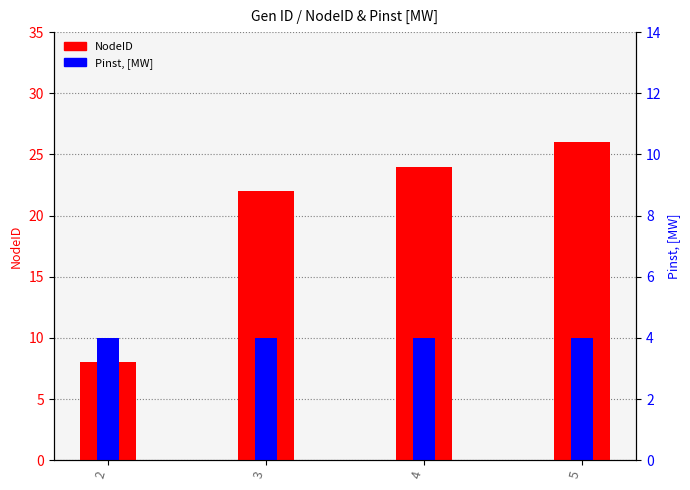

At how many categories does at least one series exceed 10?

3